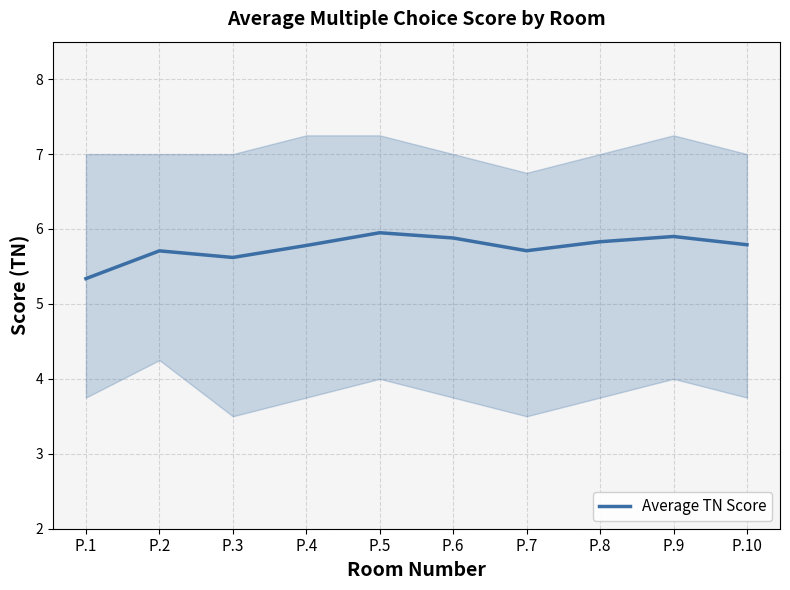

Between P.6 and P.4, which is larger?

P.6